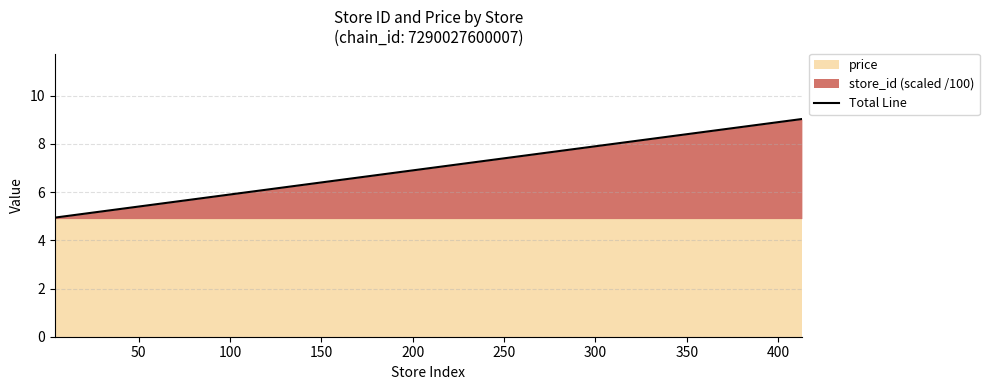

What is the highest value of the Total Line series?

9.0